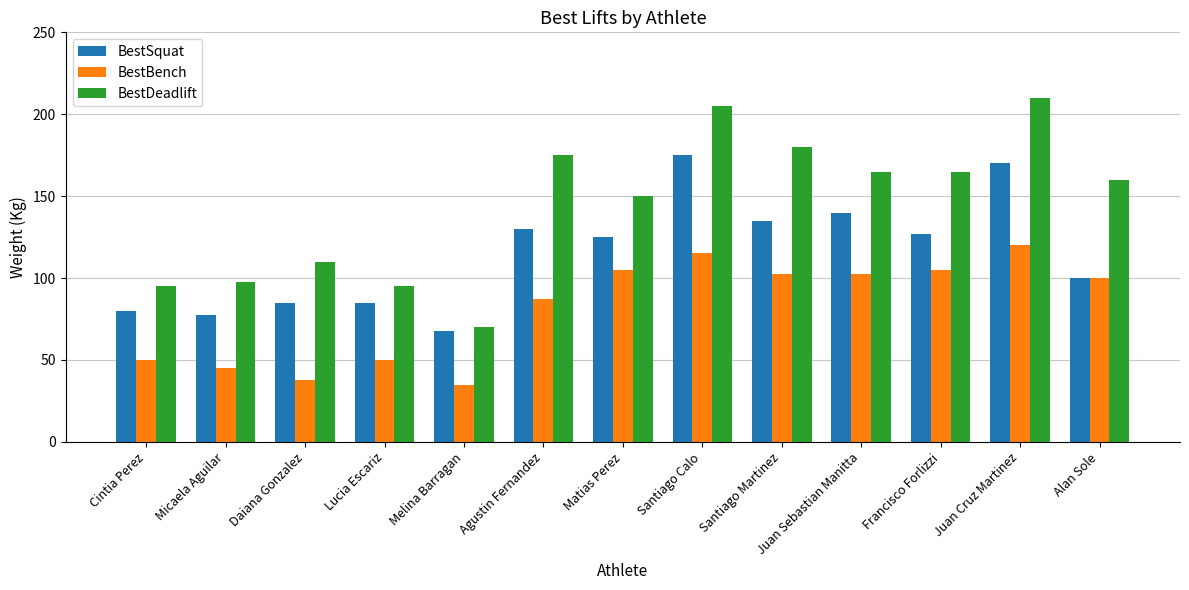

How many values in the BestBench series are below 100?

6